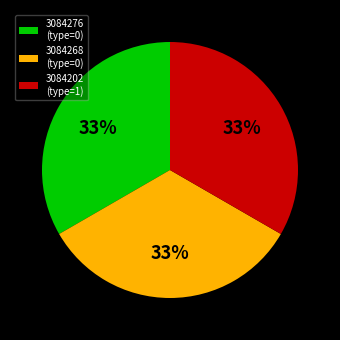

Is there a majority slice in this chart?

No